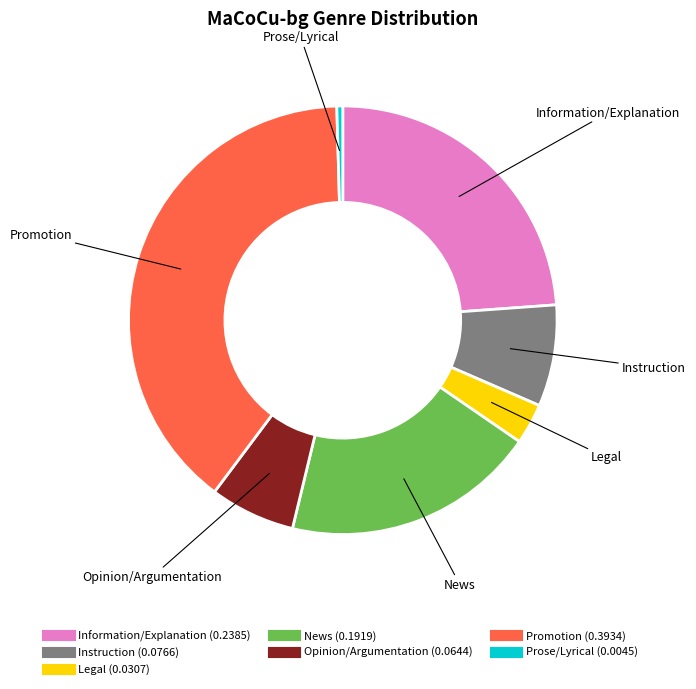

Combined, do Prose/Lyrical and Opinion/Argumentation account for over 50%?

No